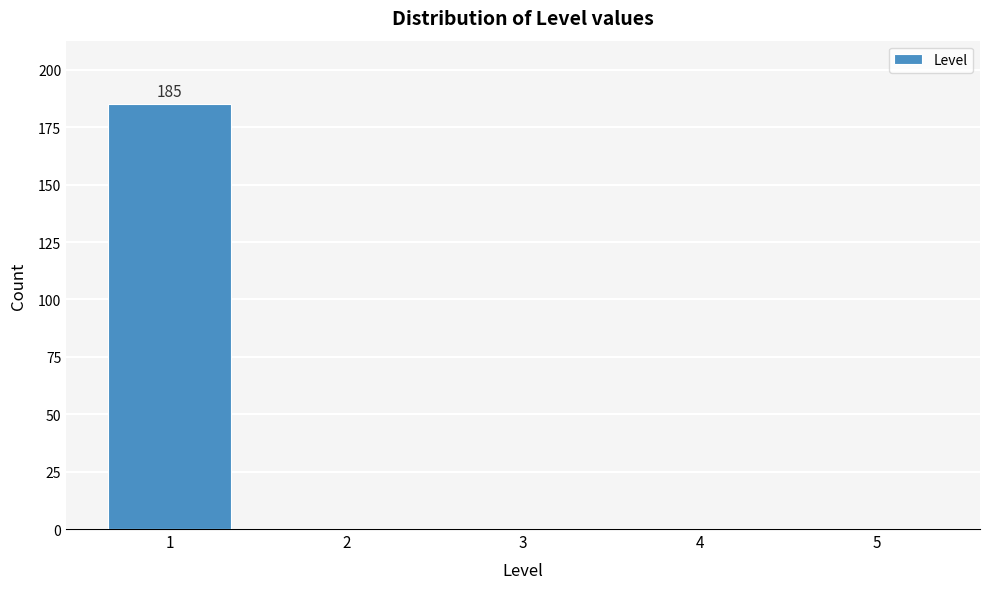

Over which range of the x-axis is the bar tallest?

0.5 to 1.5